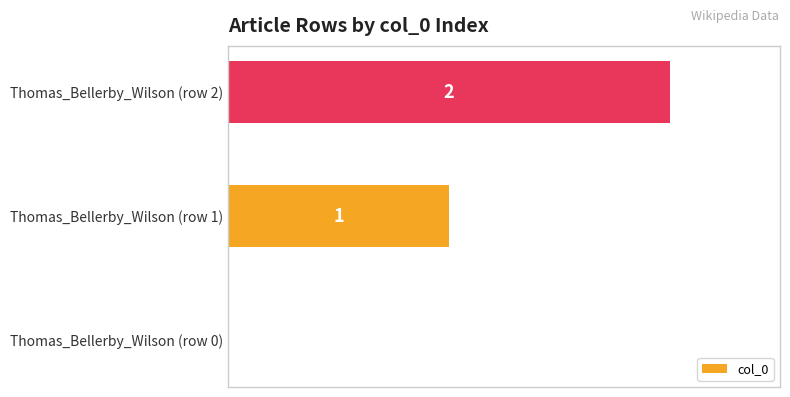

True or false: the data shows 0 at Thomas_Bellerby_Wilson (row 0).

True